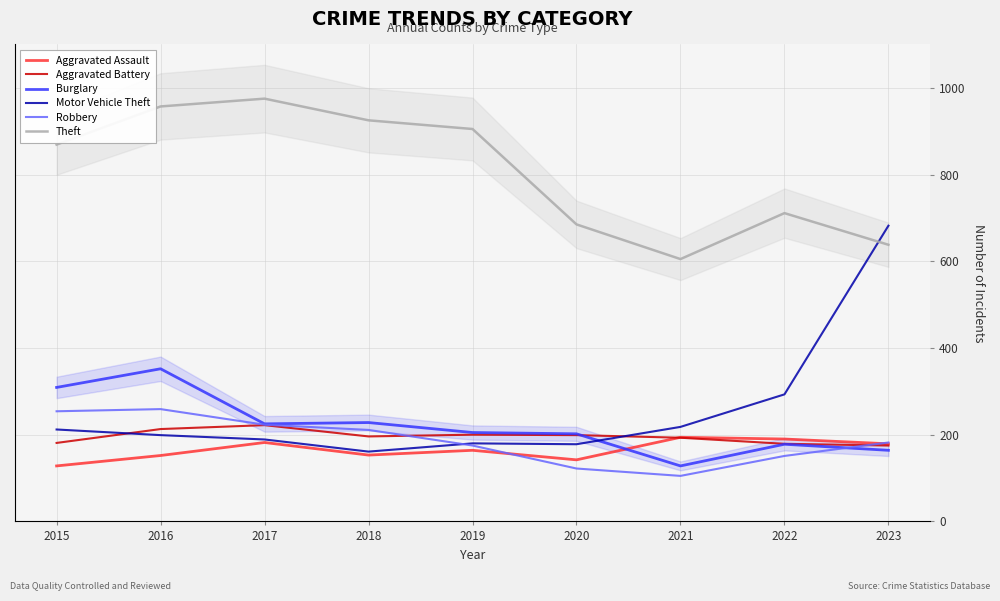

True or false: Aggravated Assault has a value of 164 at 2019.

True